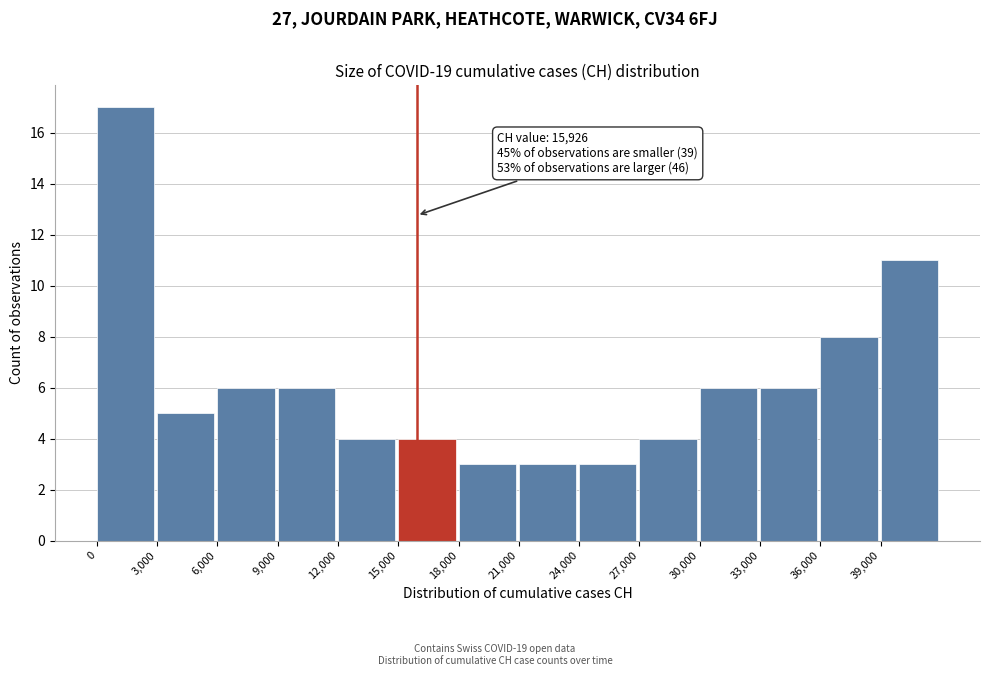

Over which range of the x-axis is the bar tallest?

0 to 3000